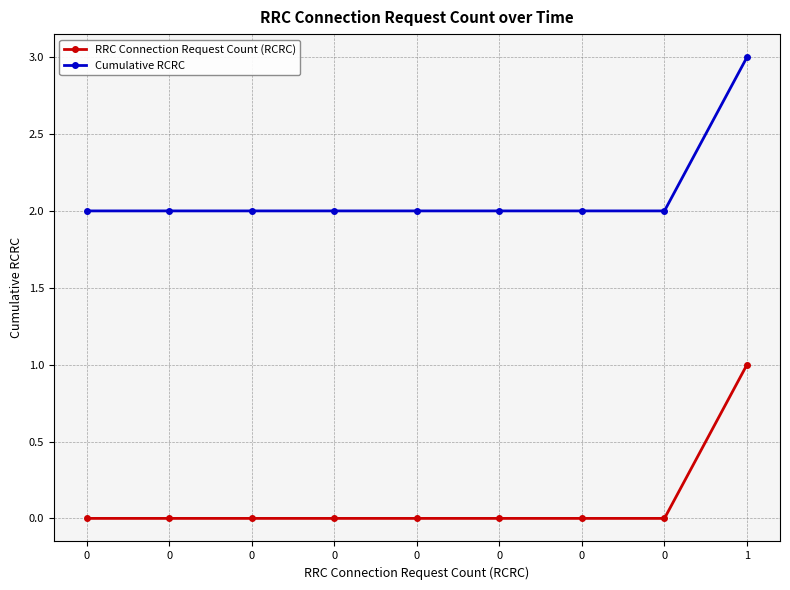

Reading right to left, transcribe all the data shown in this chart.

RRC Connection Request Count (RCRC): 1=1	0=0	0=0	0=0	0=0	0=0	0=0	0=0	0=0
Cumulative RCRC: 1=3	0=2	0=2	0=2	0=2	0=2	0=2	0=2	0=2